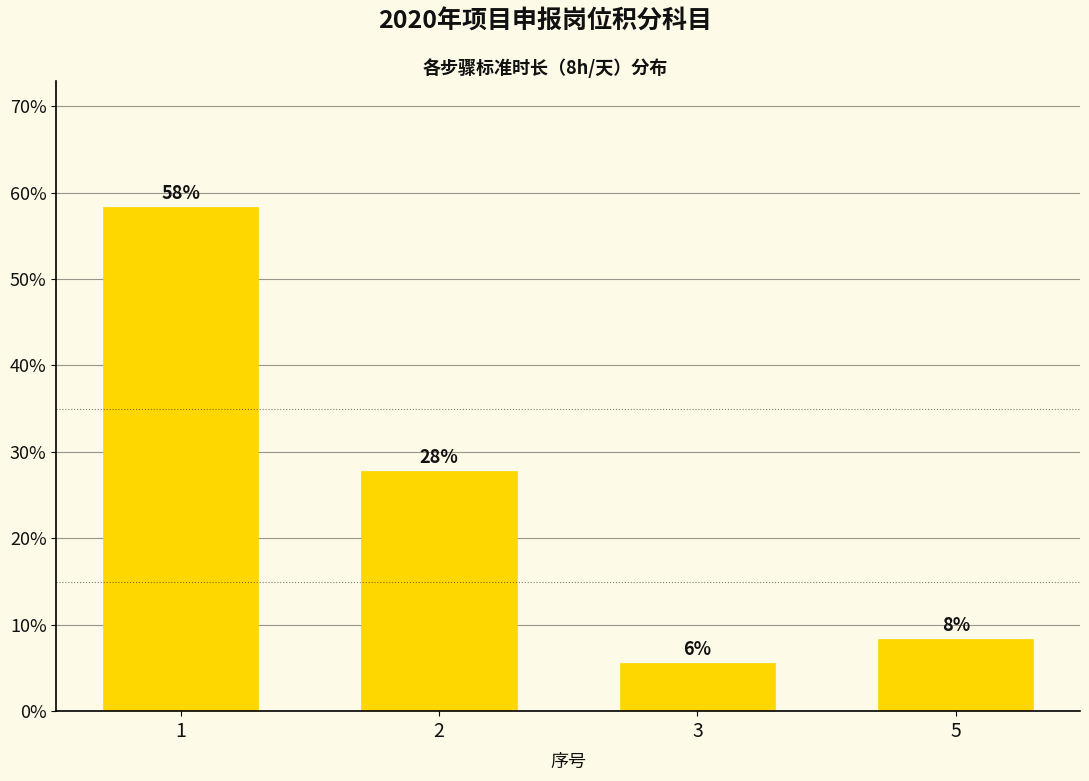

Is it true that the value at 2 is 40.6?

False